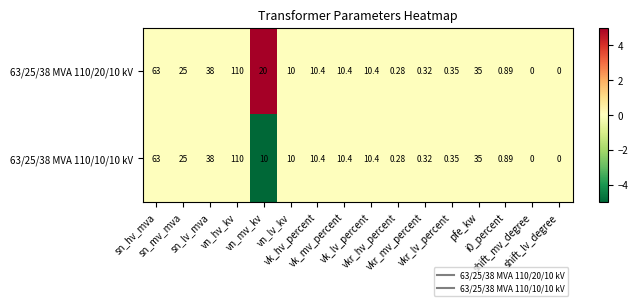

How many data points does each series have?

16